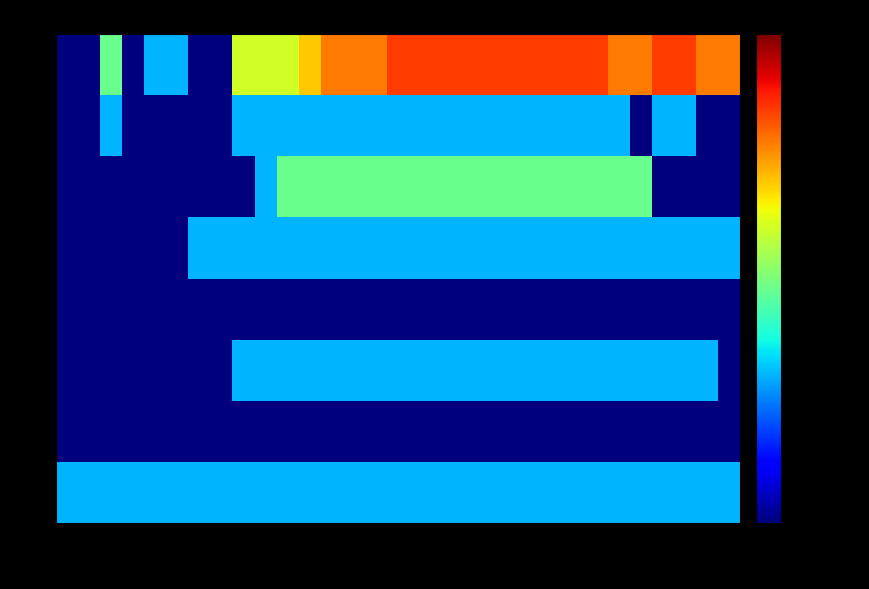

How many categories are shown in the chart?

31